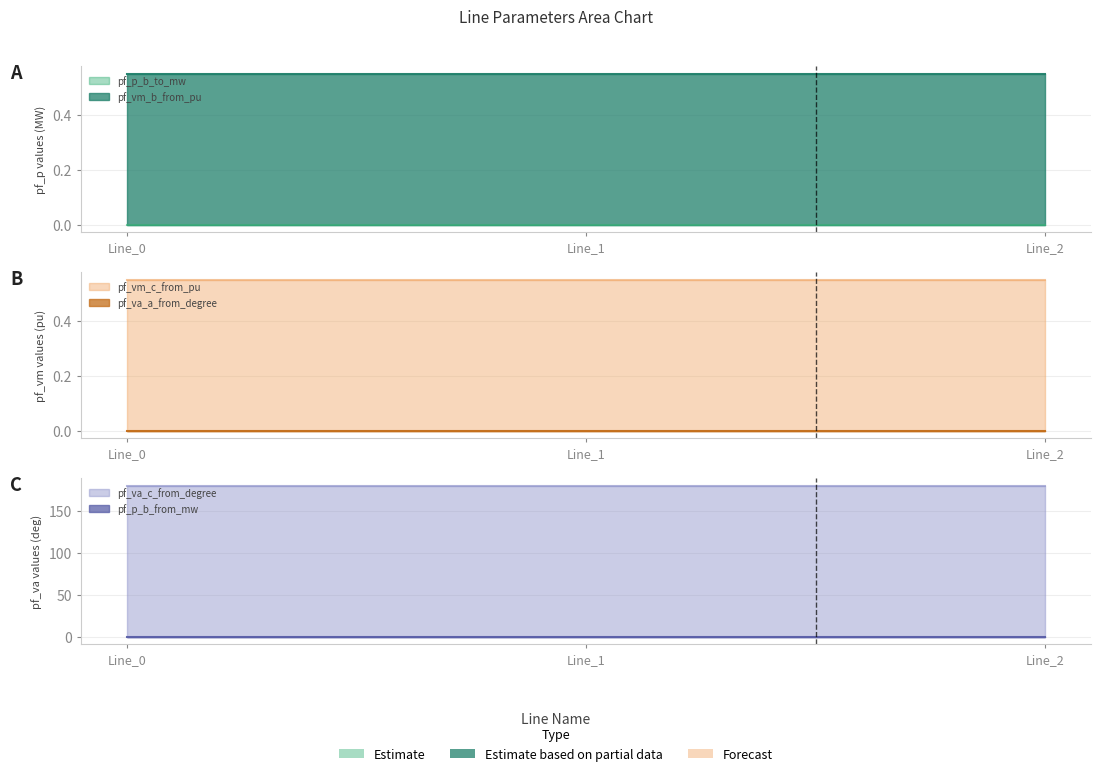

At which category does the chart reach its minimum across all series?

Line_1